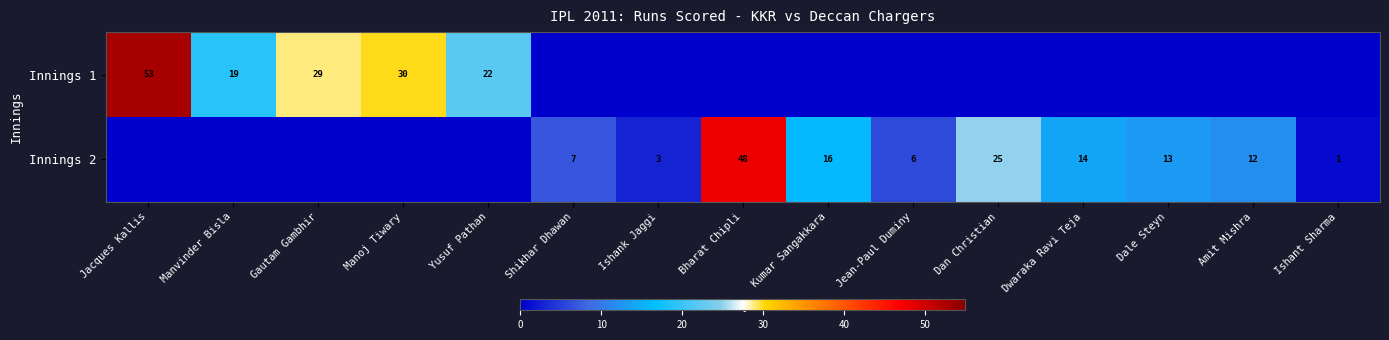

The value of Innings 2 at Shikhar Dhawan is 7. True or false?

True